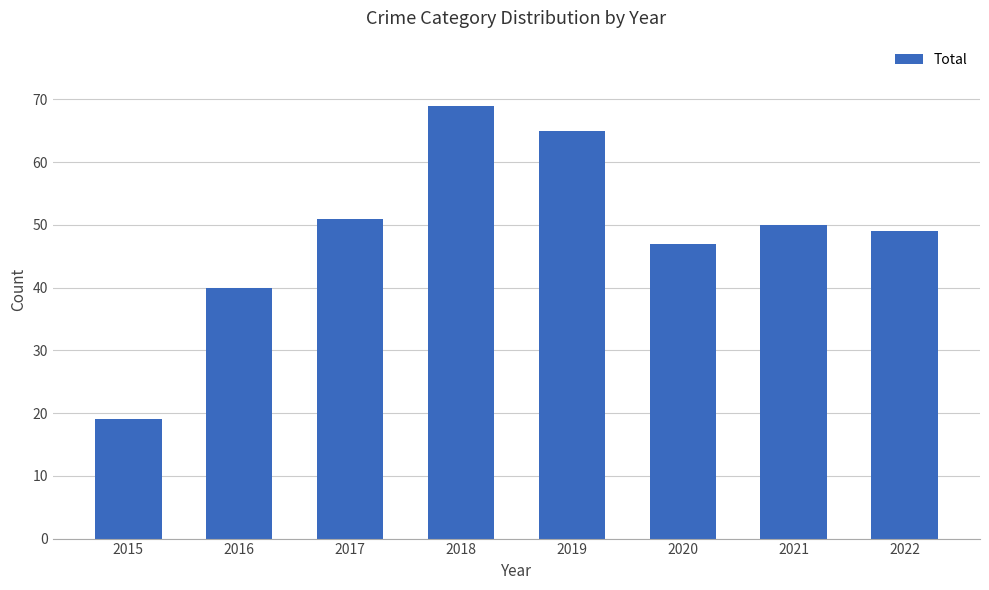

What is the difference between the second highest and second lowest values?

25